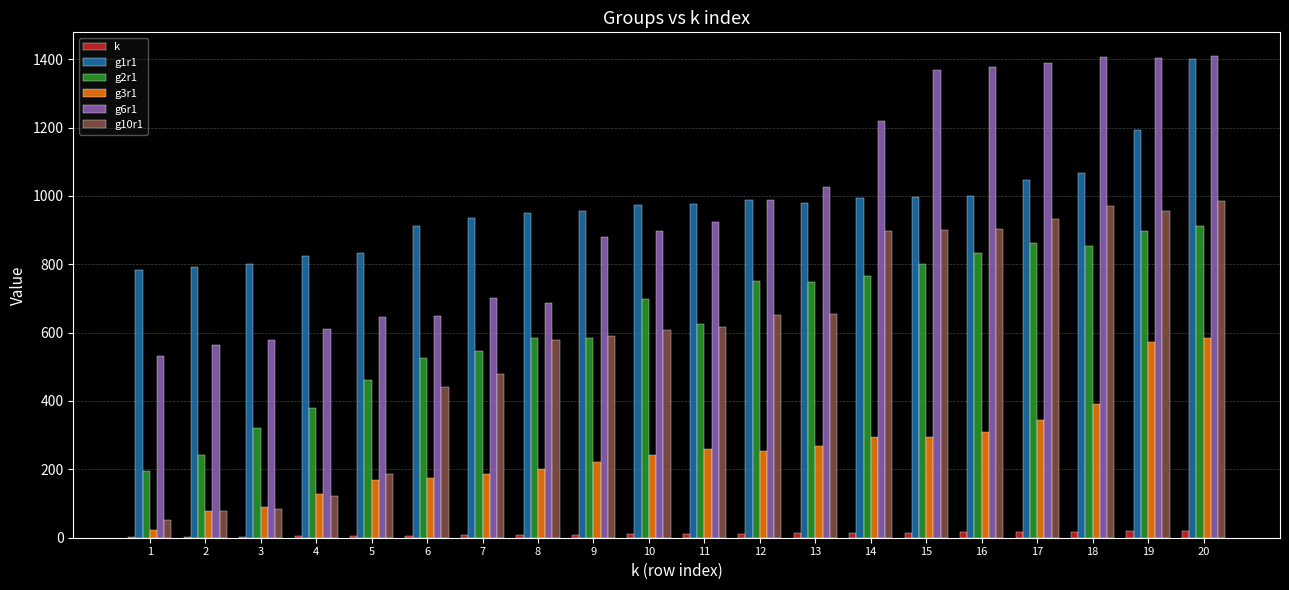

At which category is the sum across all series the highest?

20